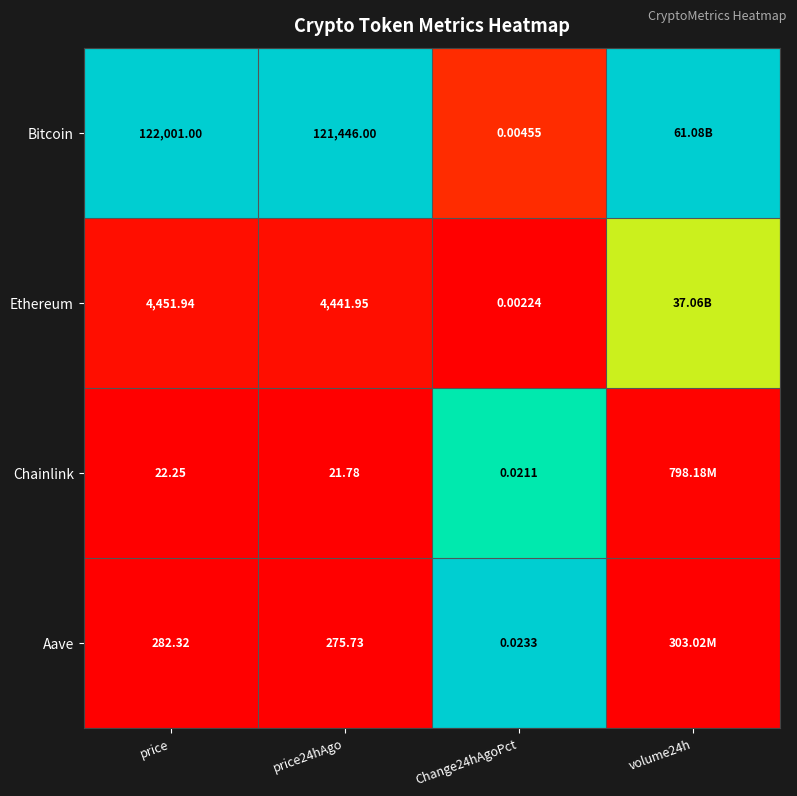

Between price and Change24hAgoPct, which series saw the biggest shift?

Bitcoin